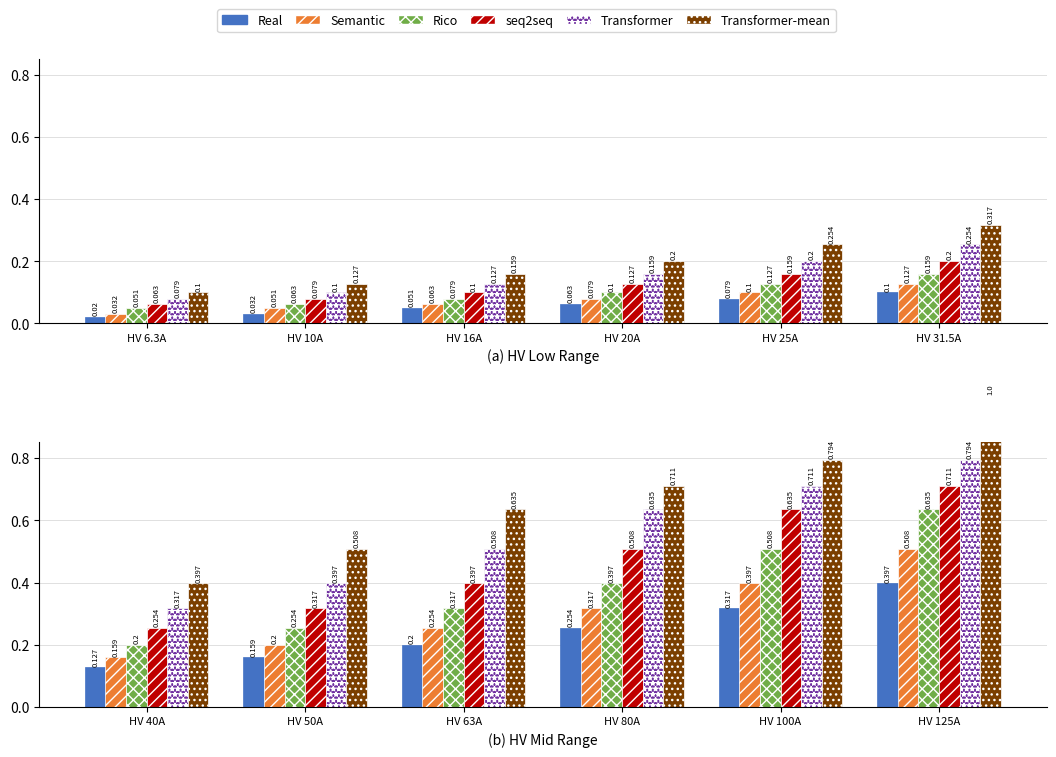

How many series are shown in this chart?

6